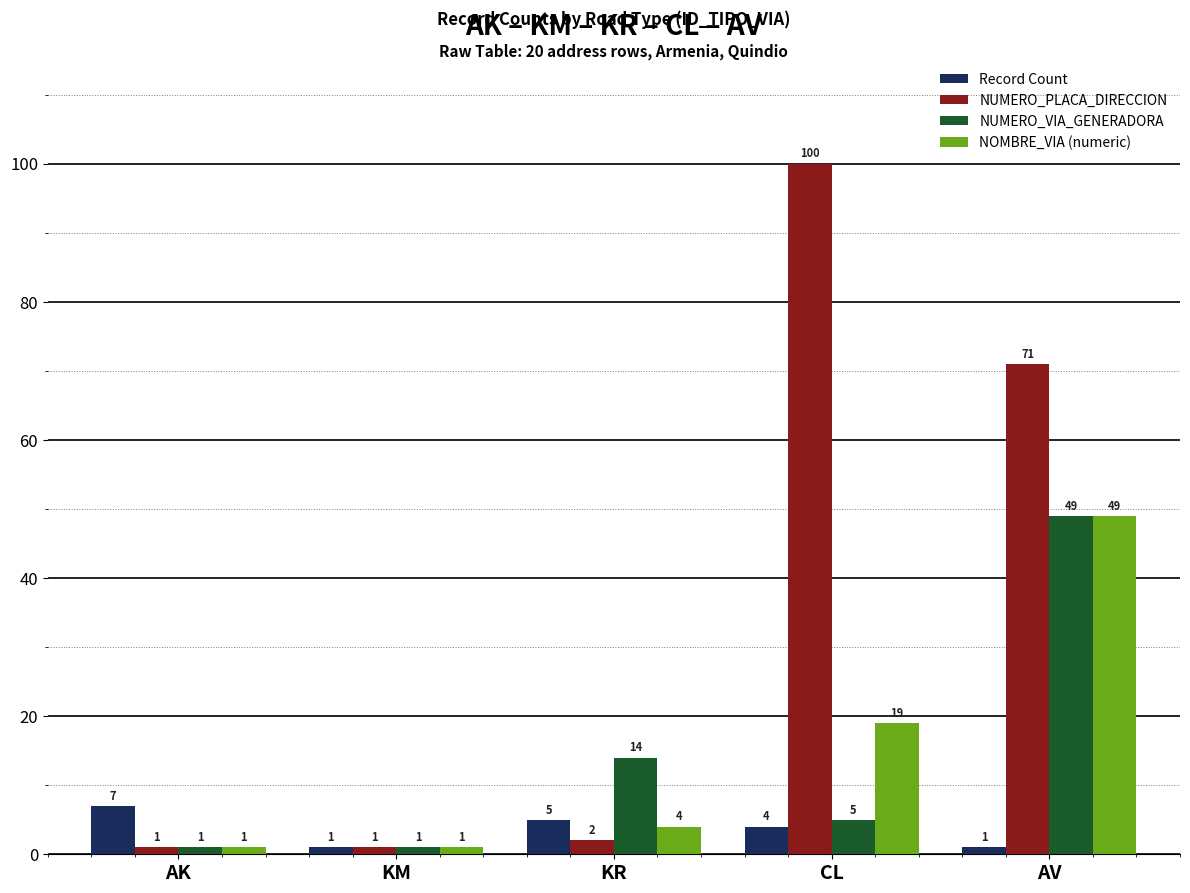

At how many categories does at least one series exceed 37?

2